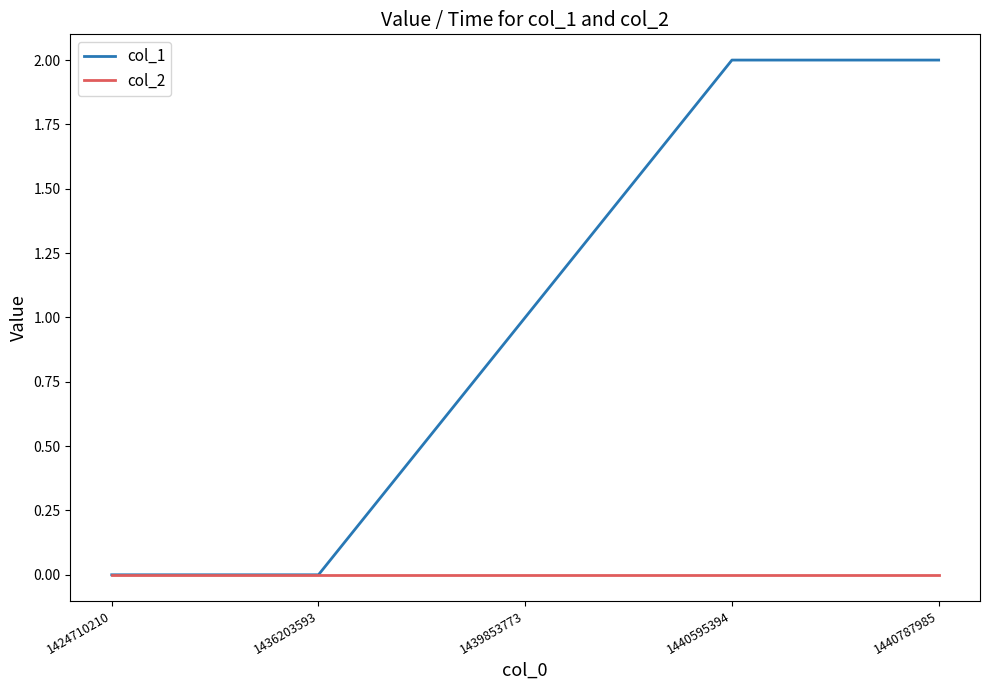

Does the chart display data point markers on the line(s)?

No